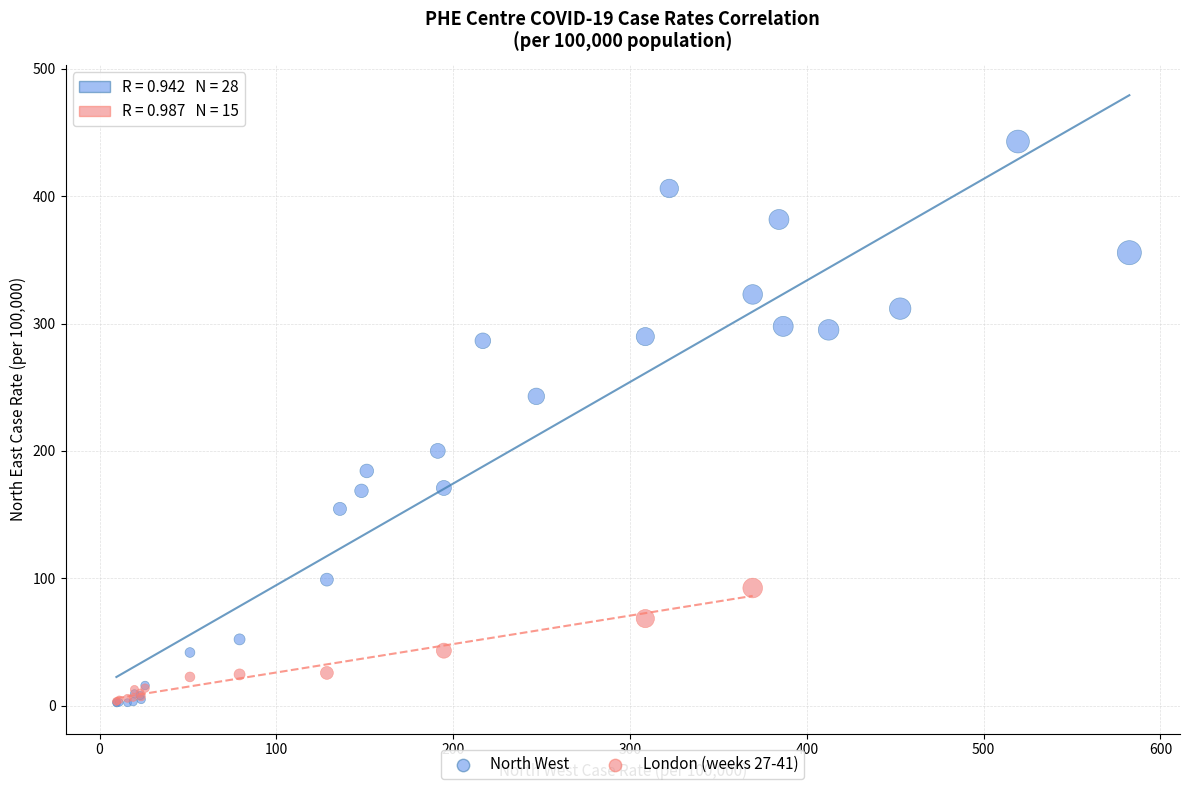

Which series contains the highest Y value?

North West